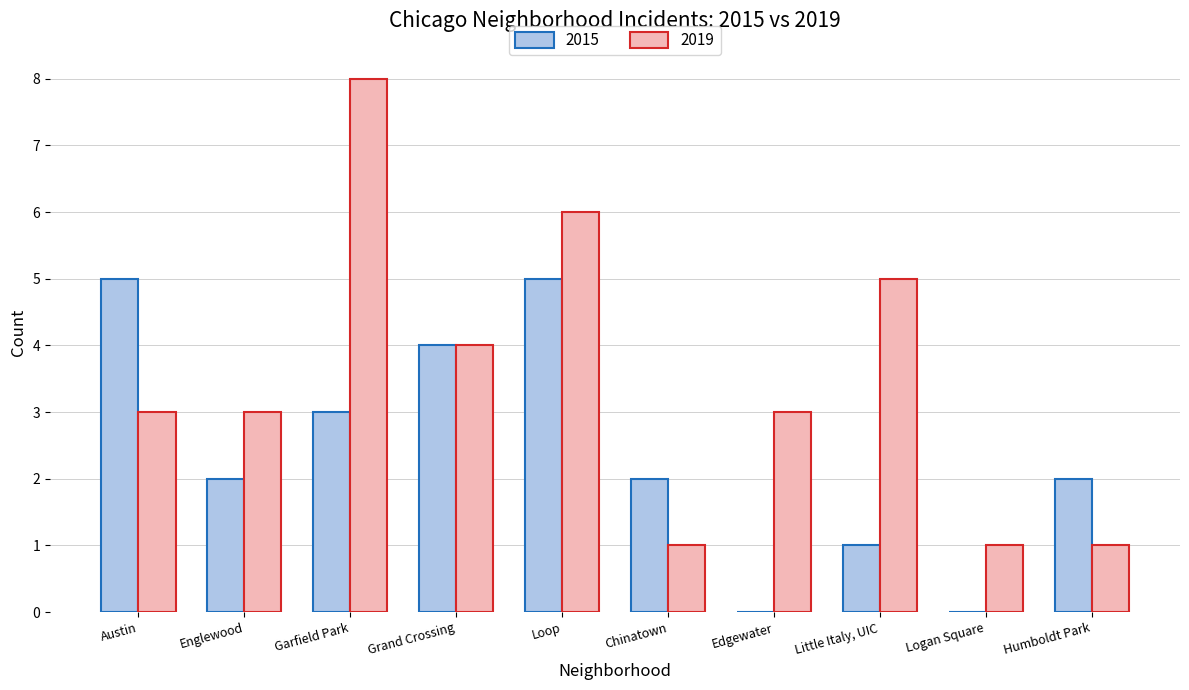

Which series has the widest spread of values?

2019